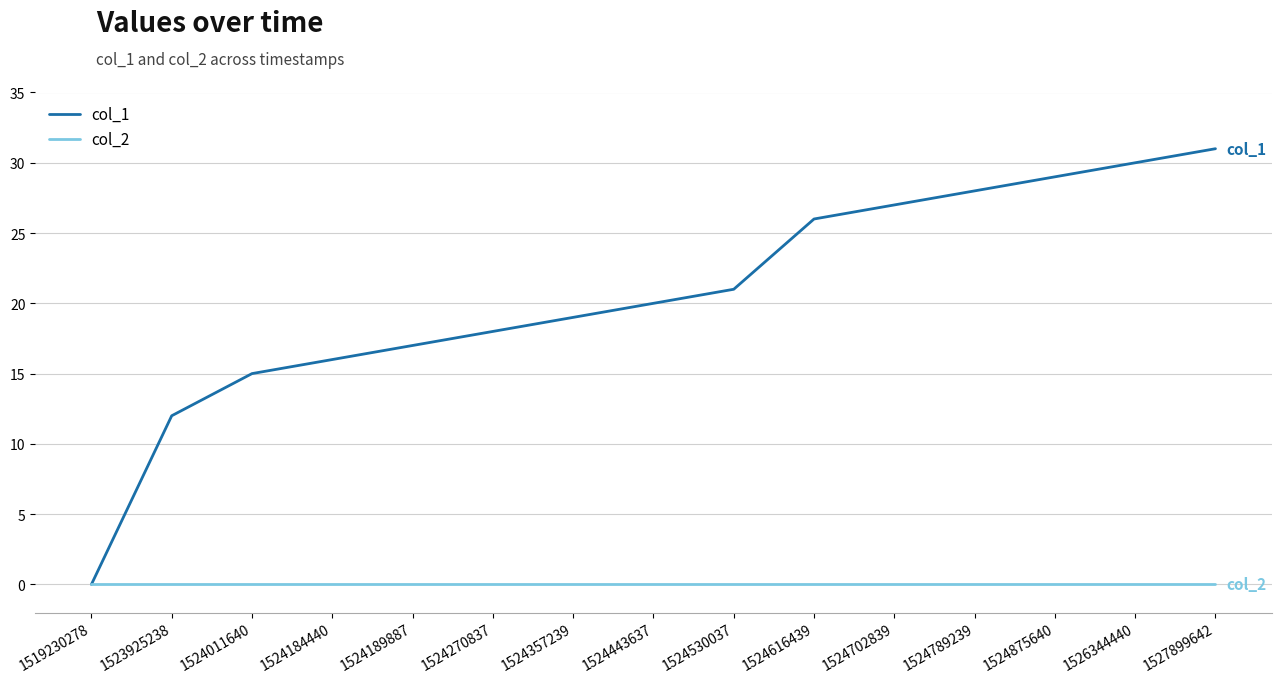

What is the total value across all series at 1527899642?

31